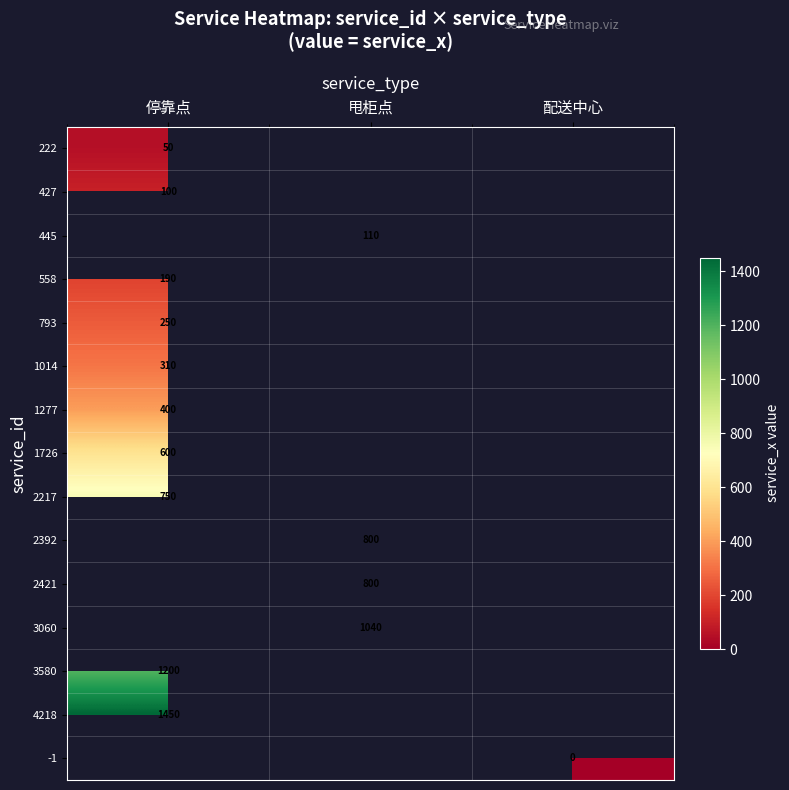

How many series are shown in this chart?

15